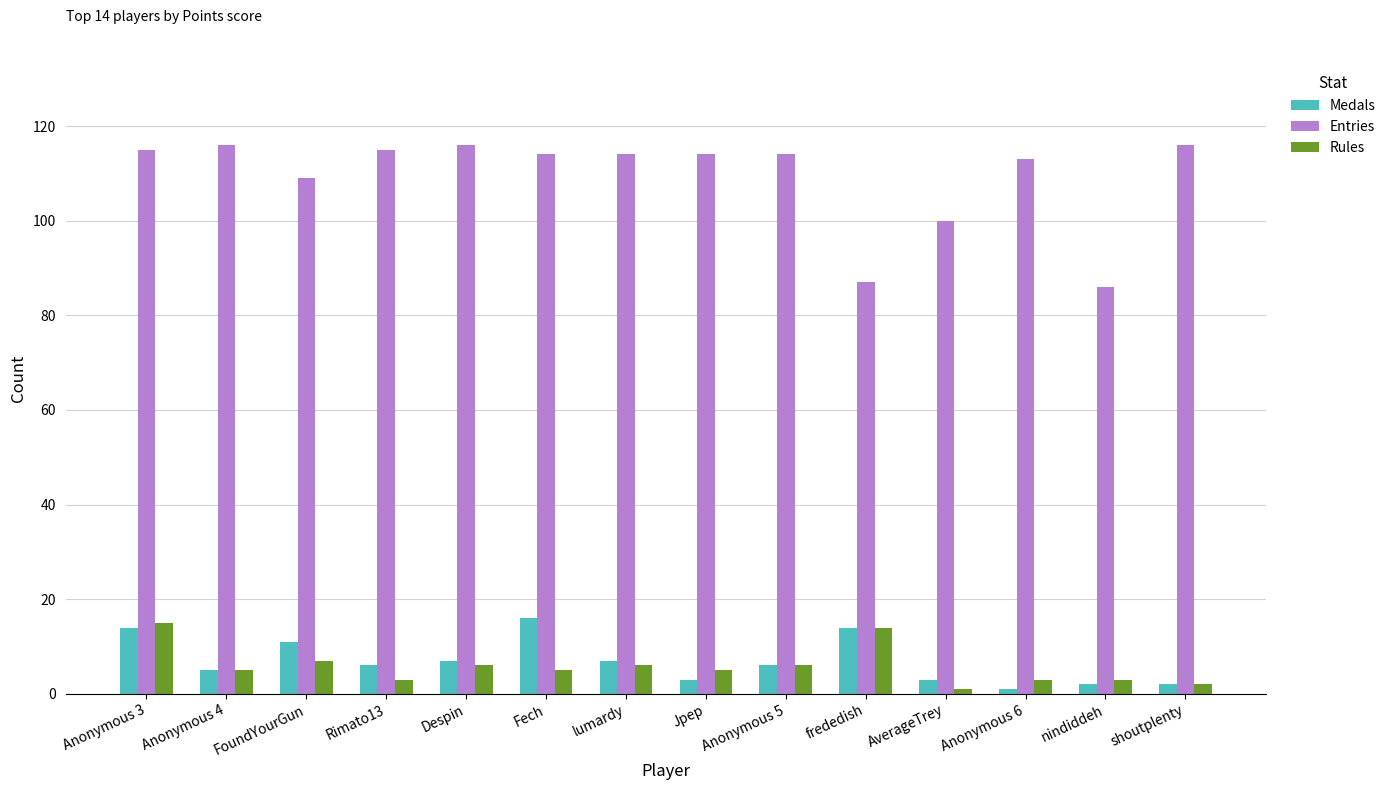

How many series are shown in this chart?

3